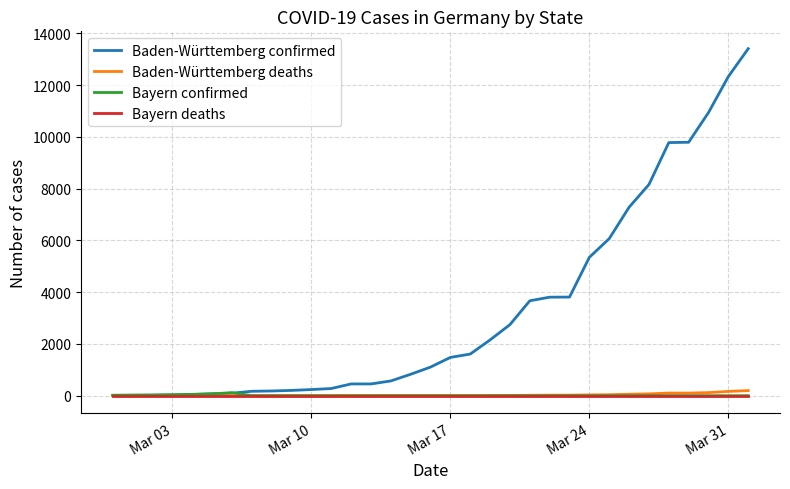

Which series has the largest total across all categories?

Baden-Württemberg confirmed